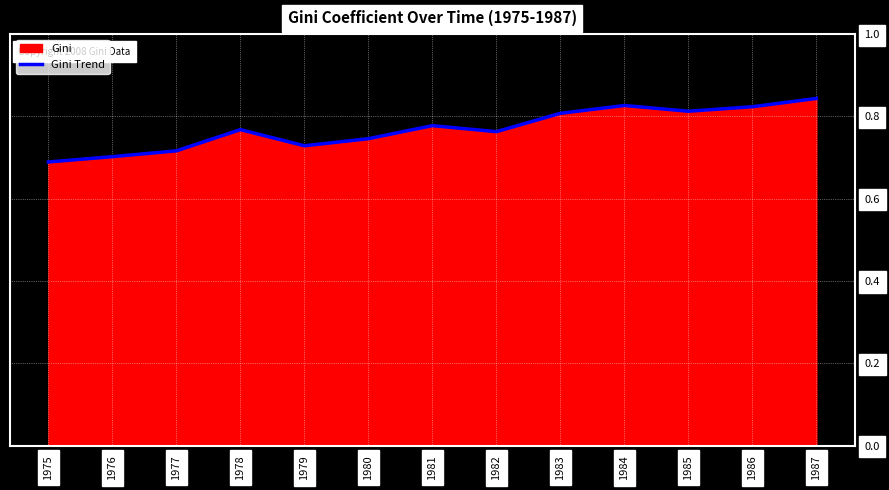

What is the difference between the maximum and minimum values?

0.2